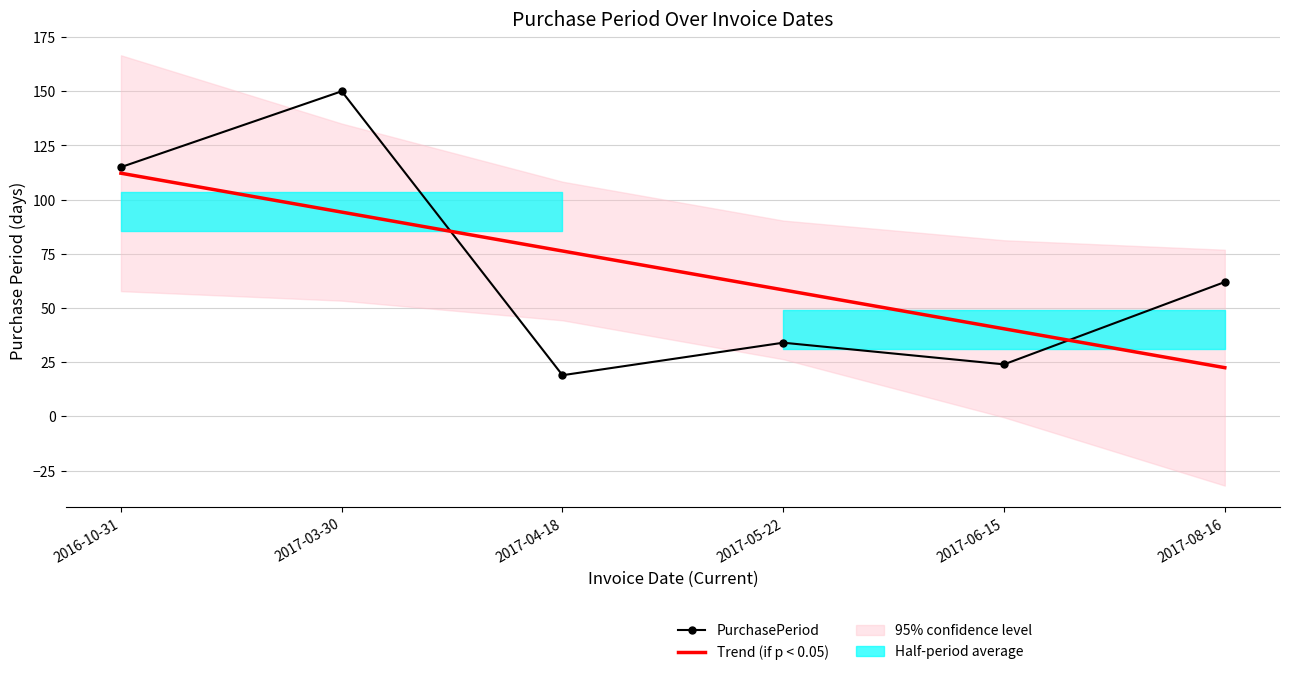

Reading left to right, what are all the values shown in this chart?

PurchasePeriod: 2016-10-31=115.0	2017-03-30=150.0	2017-04-18=19.0	2017-05-22=34.0	2017-06-15=24.0	2017-08-16=62.0
Trend (if p < 0.05): 2016-10-31=112.2	2017-03-30=94.2	2017-04-18=76.3	2017-05-22=58.4	2017-06-15=40.4	2017-08-16=22.5